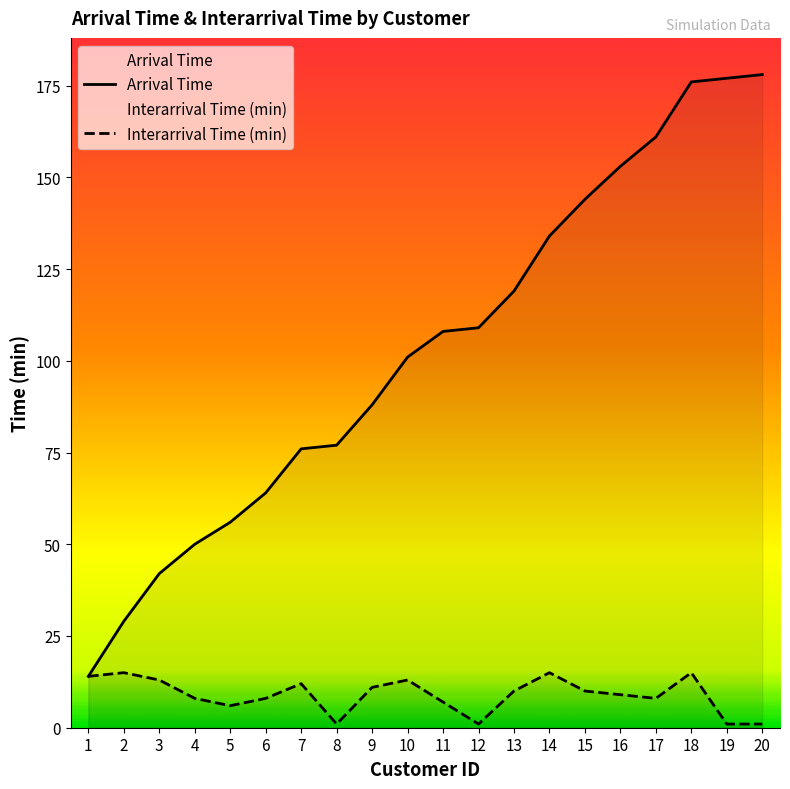

At which category does Interarrival Time (min) reach its first local valley?

5